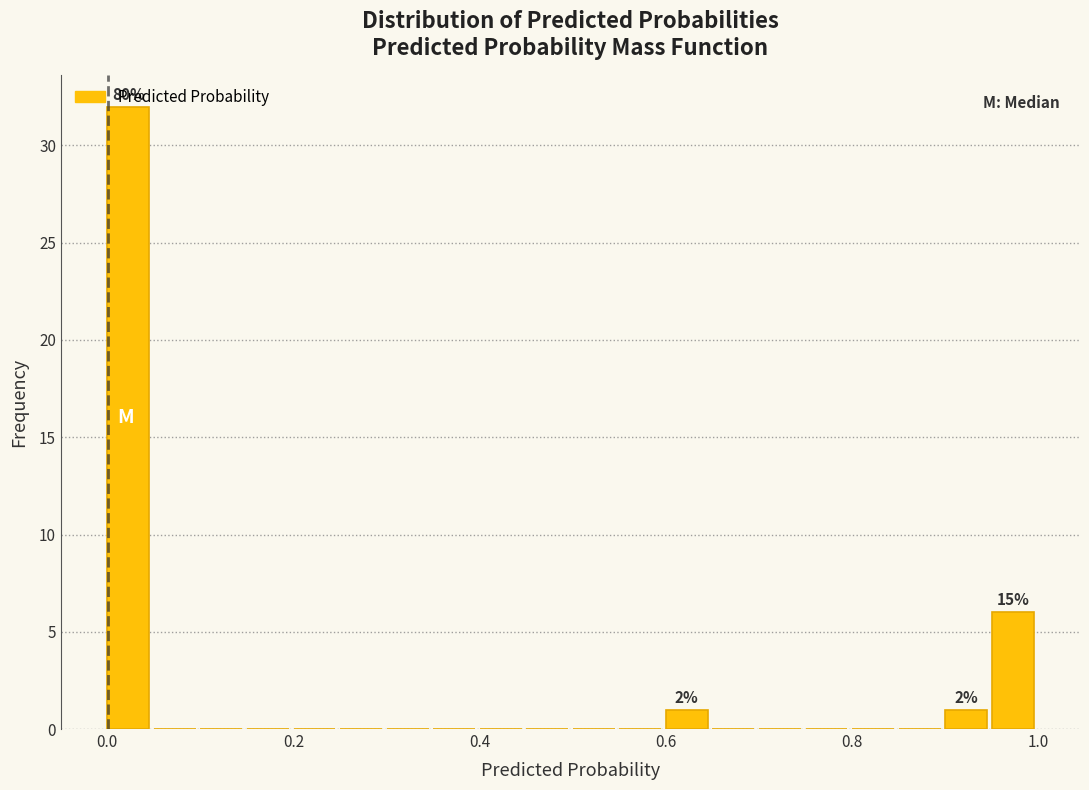

Around what value on the x-axis is the tallest bar? Give the approximate position of its centre, as read against the axis.

0.02